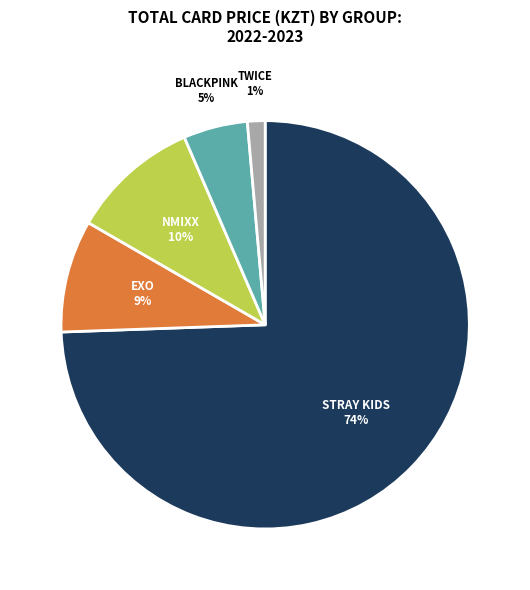

Is there any slice that represents more than half of the pie?

Yes